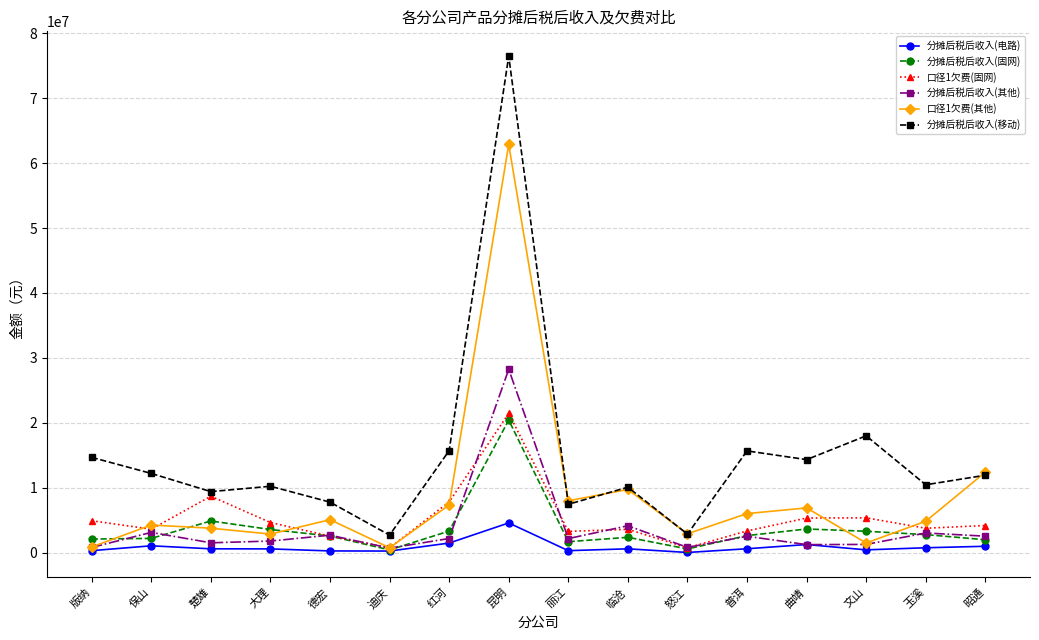

At which label is 分摊后税后收入(移动) closest to 39592589?

文山